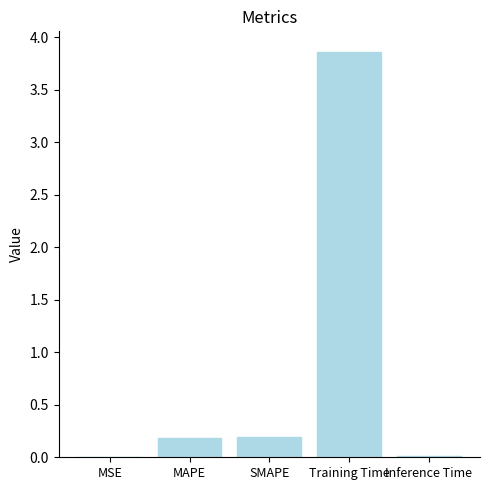

The value at Inference Time is 0.0. True or false?

True